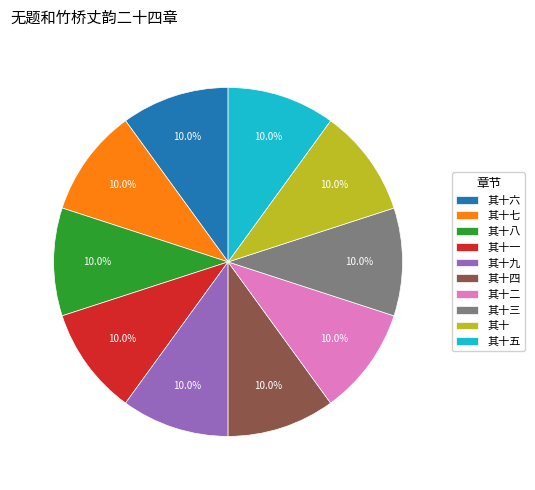

Do 其十四 and 其十三 together represent more than half of the pie?

No